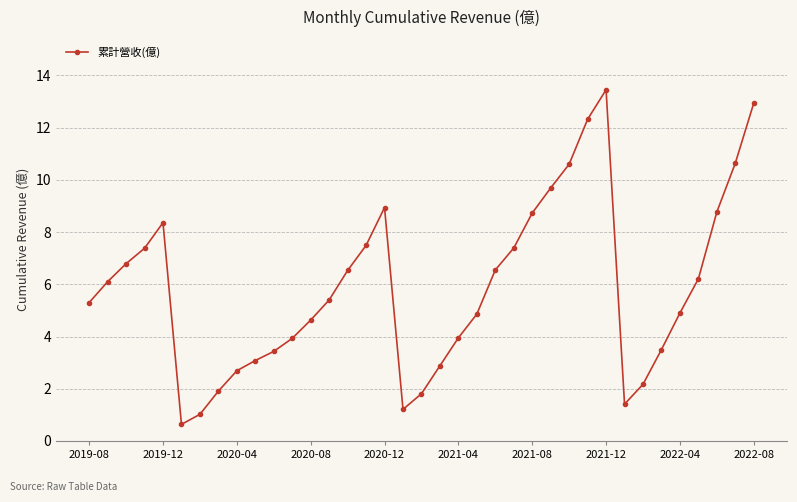

How many points are lower than both their immediate neighbors (excluding endpoints)?

3